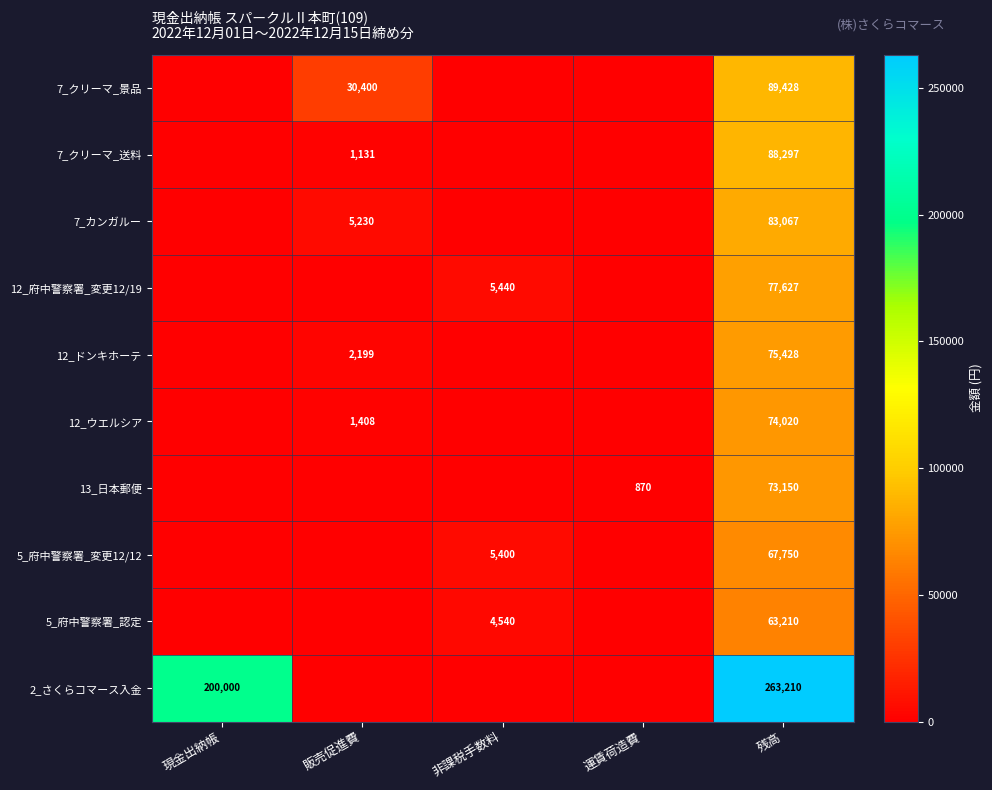

At how many categories does at least one series exceed 155566?

2